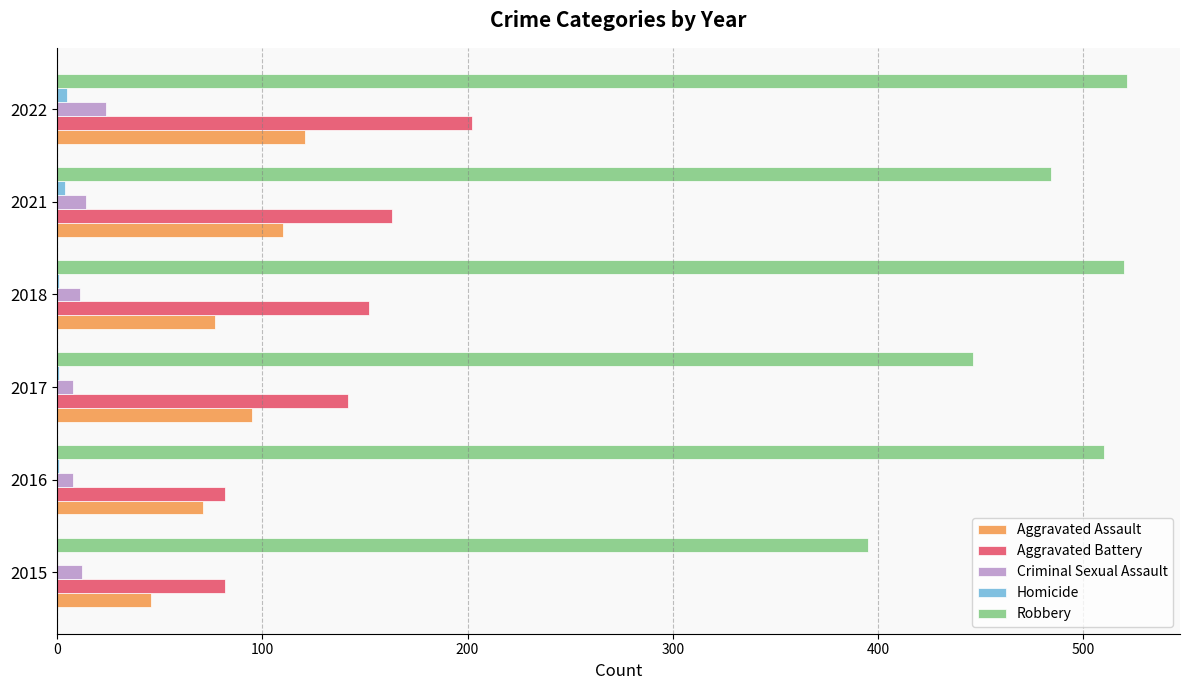

Where is Robbery nearest to the value 458?

2017